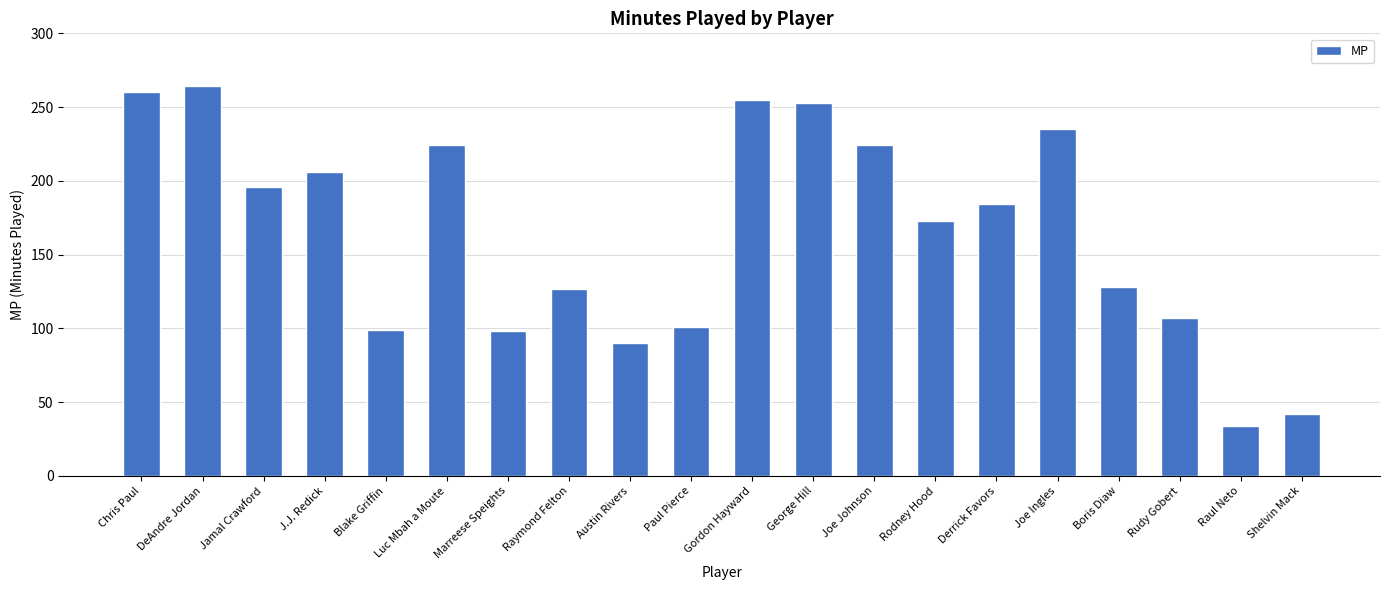

What is the ratio of the value at Austin Rivers to the value at Gordon Hayward?

0.4